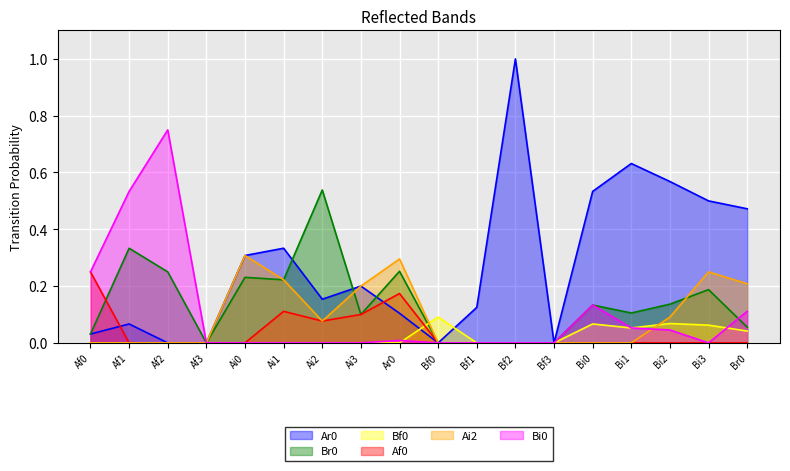

True or false: Bf0 has a value of 0.0 at Bf0.

False